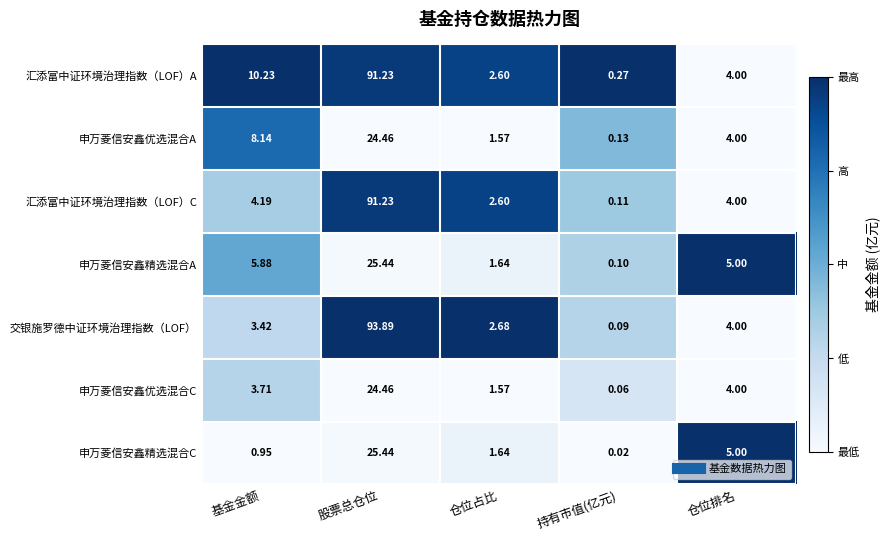

Between 仓位占比 and 持有市值(亿元), which series saw the biggest shift?

交银施罗德中证环境治理指数（LOF）